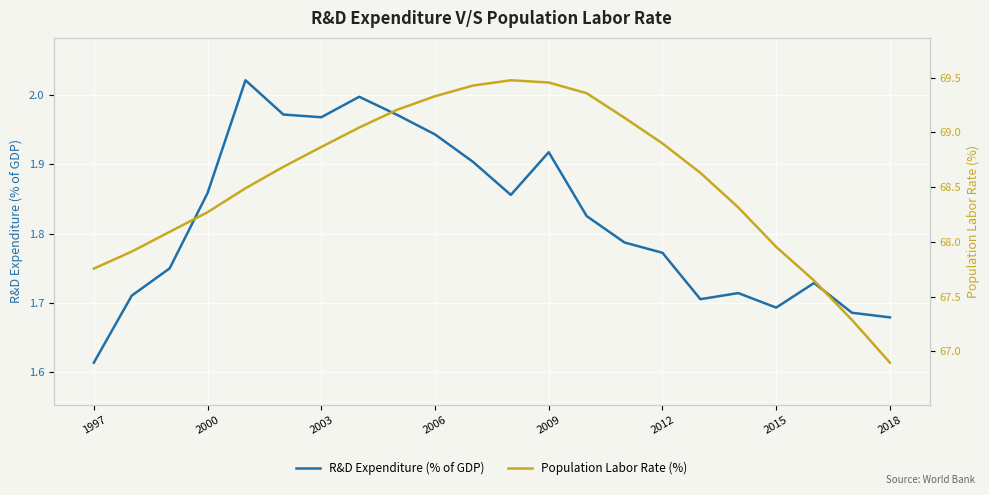

How many data points in Population Labor Rate (%) are above 68?

16